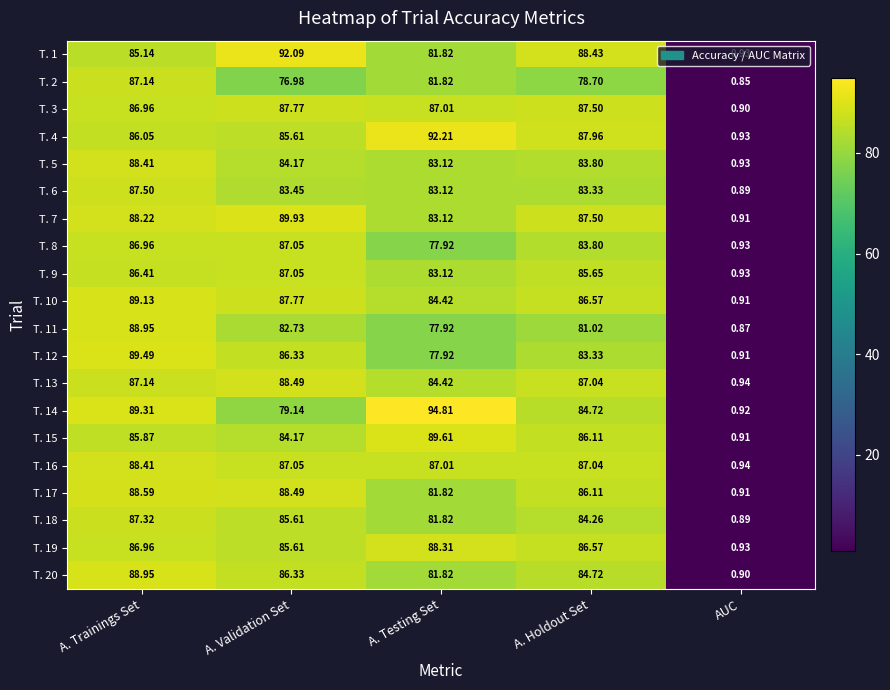

What is the difference between the highest and lowest values at A. Testing Set?

16.9